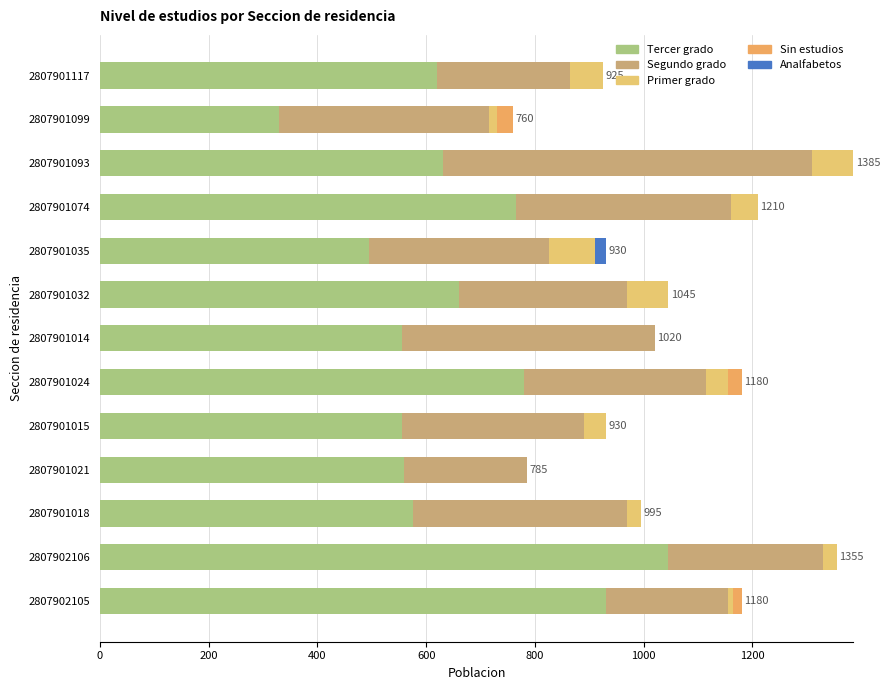

How many distinct data groups are displayed?

5